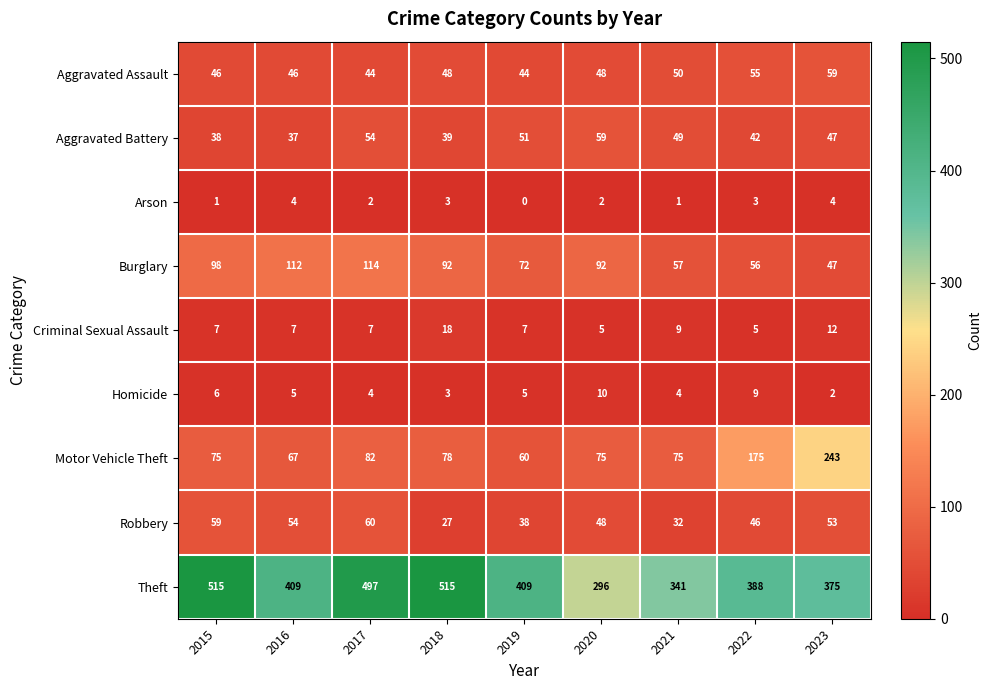

What is the sum of all Criminal Sexual Assault values?

77